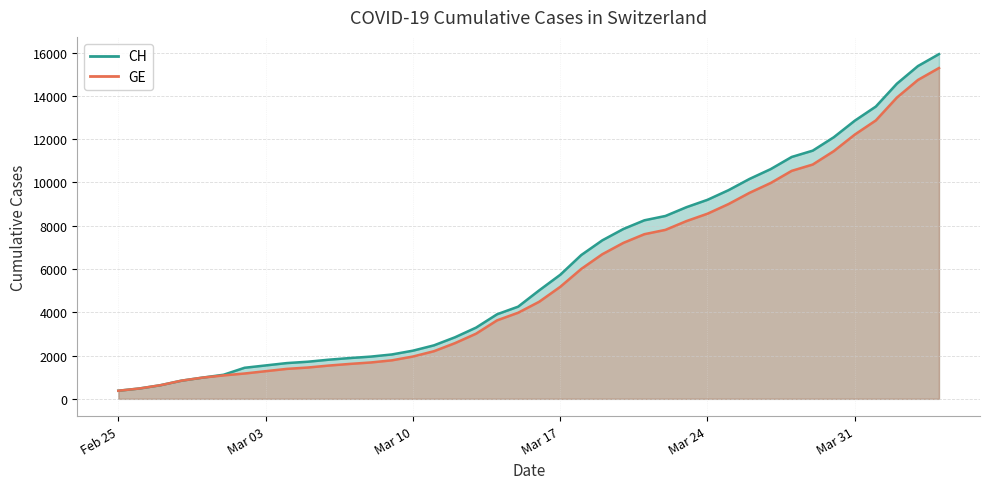

Rank the series by their average value, from highest to lowest.

CH, GE